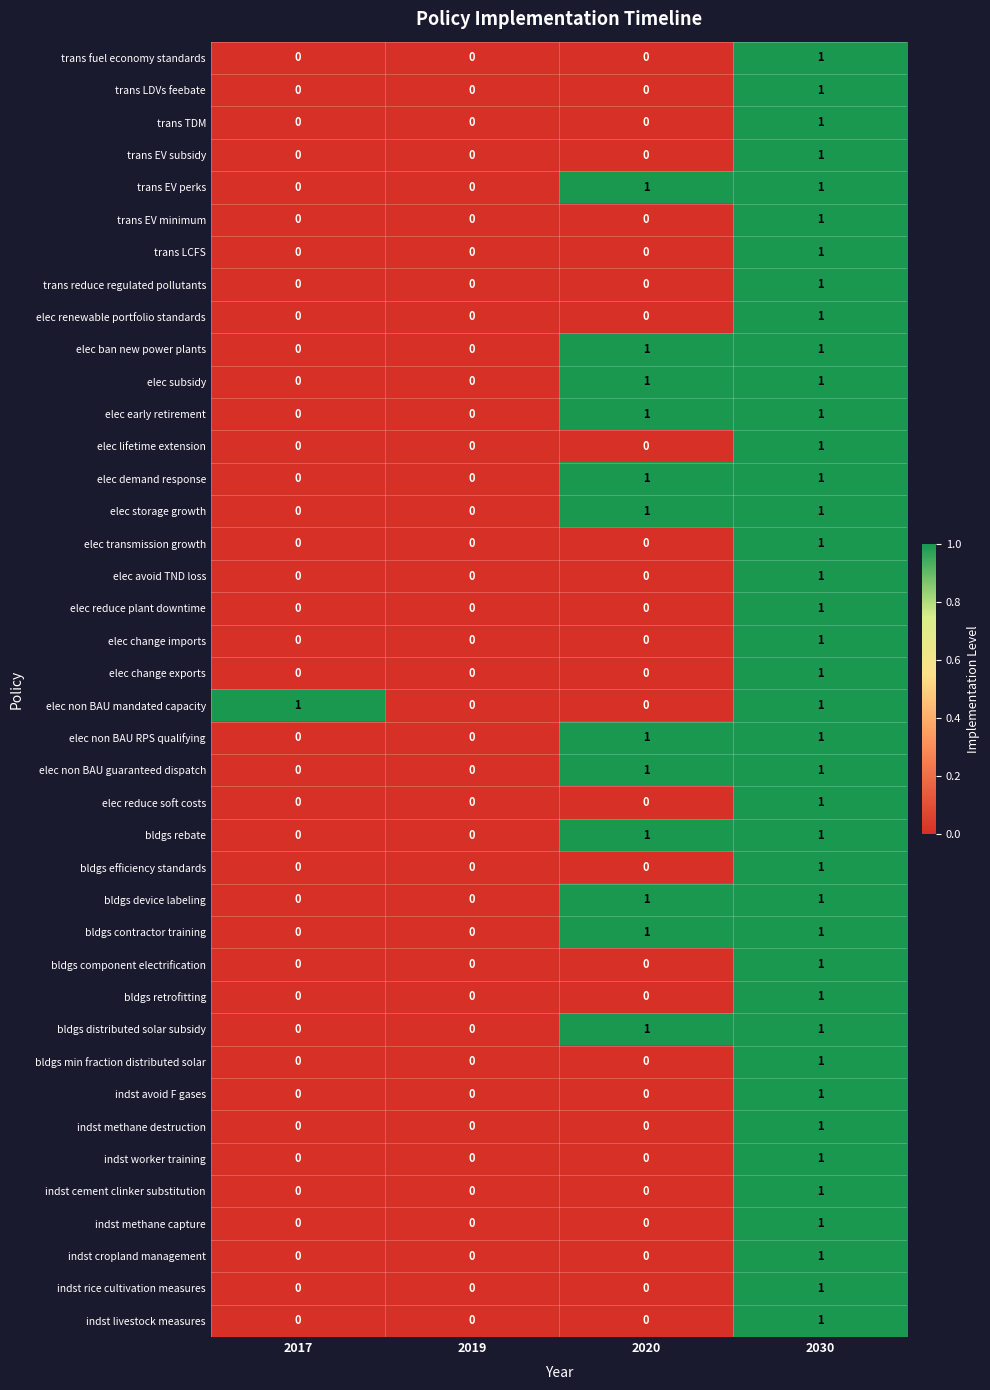

Count the elec demand response values in the range 0 to 1.

4